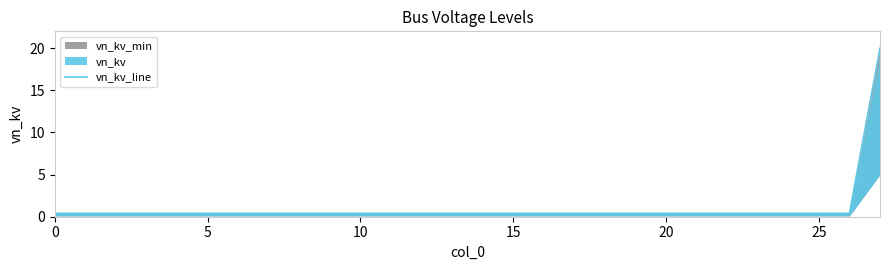

Which has a higher value, 22 or 24?

22